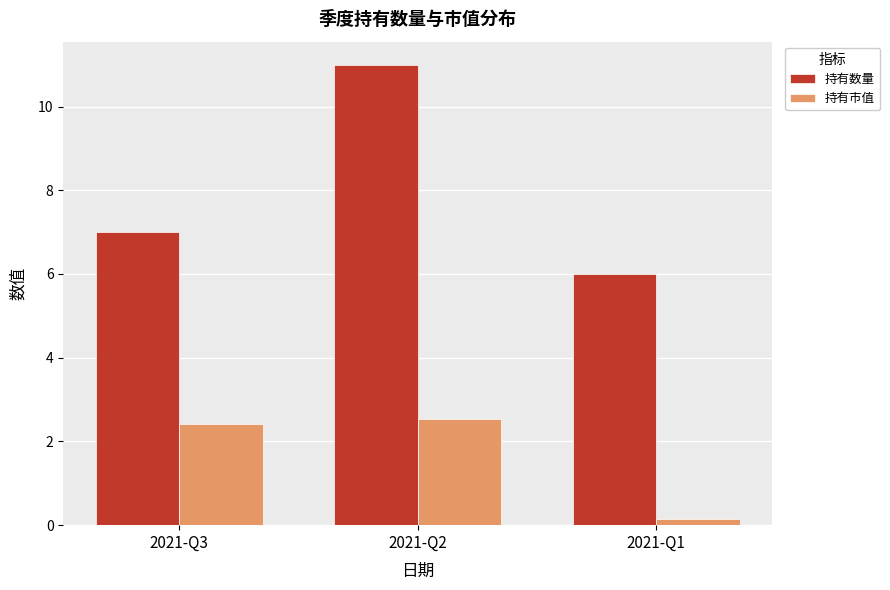

Reading left to right, what are all the values shown in this chart?

持有数量: 2021-Q3=7.0	2021-Q2=11.0	2021-Q1=6.0
持有市值: 2021-Q3=2.4	2021-Q2=2.5	2021-Q1=0.1